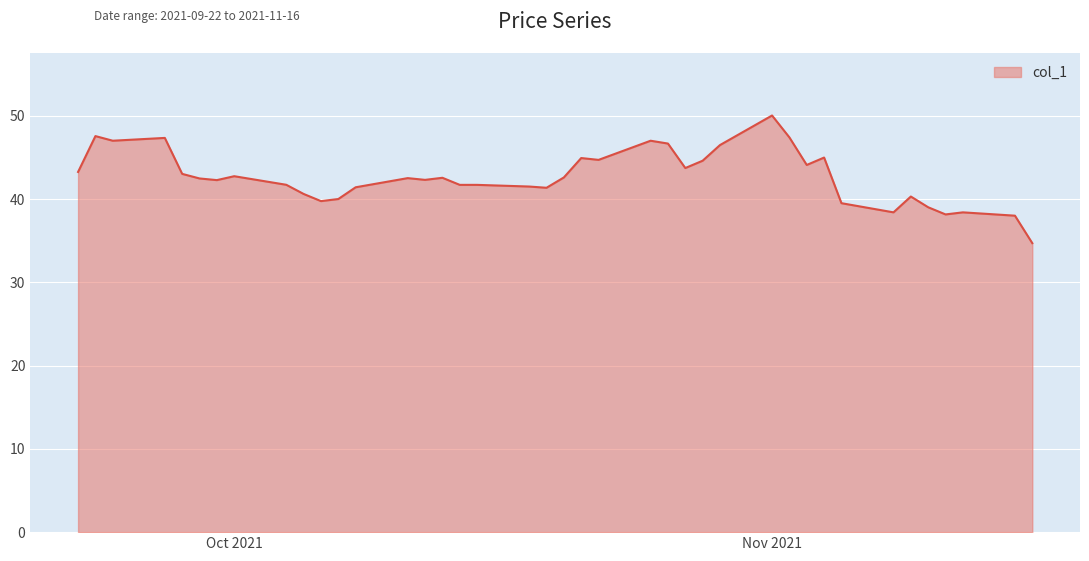

What is the smallest value displayed?

34.7